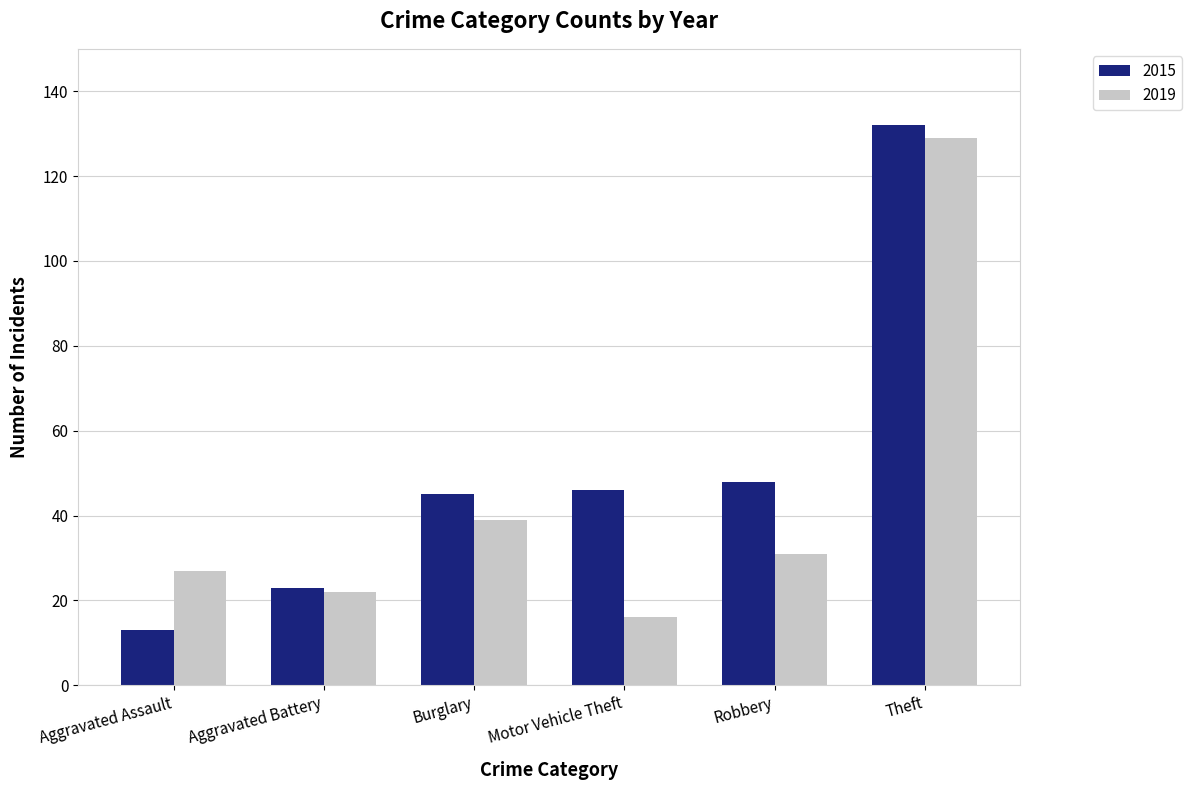

Which series changed the most between Aggravated Battery and Theft?

2015